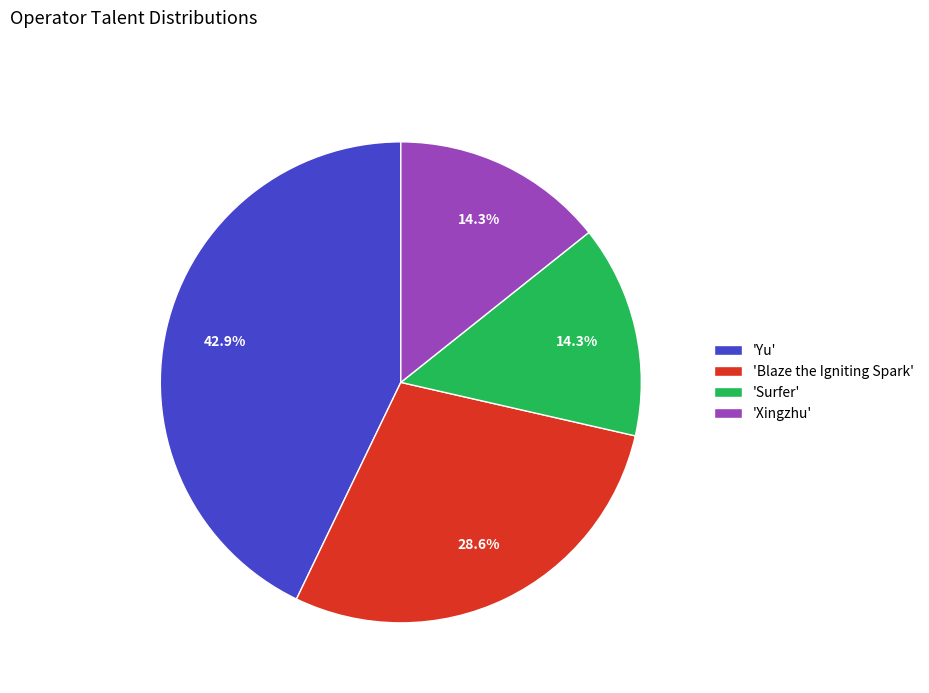

Does 'Surfer' represent more than half of the total?

No